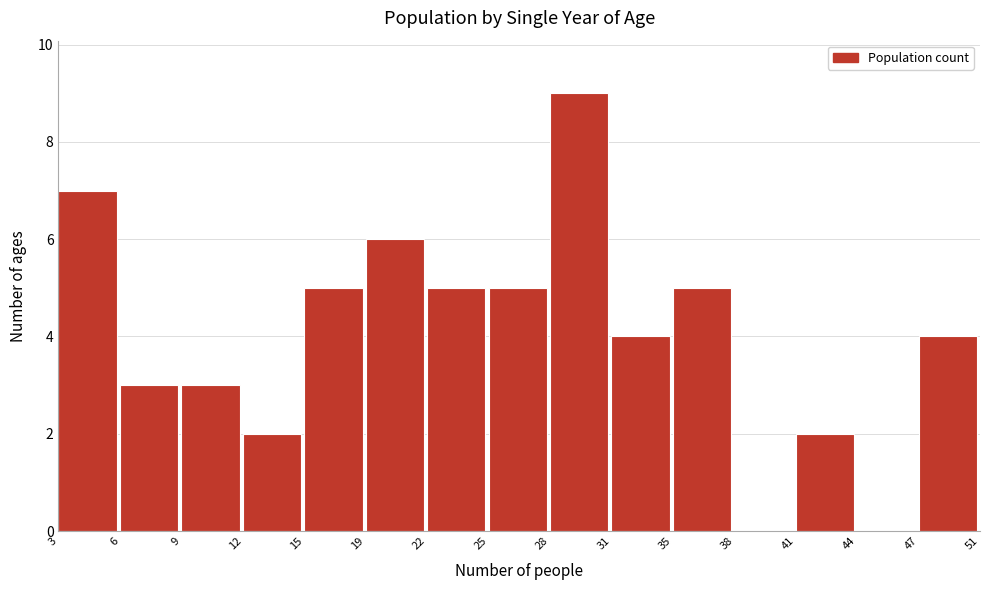

Reading left to right, extract all data points from this chart.

3=7	6=3	9=3	12=2	15=5	19=6	22=5	25=5	28=9	31=4	35=5	38=0	41=2	44=0	47=4